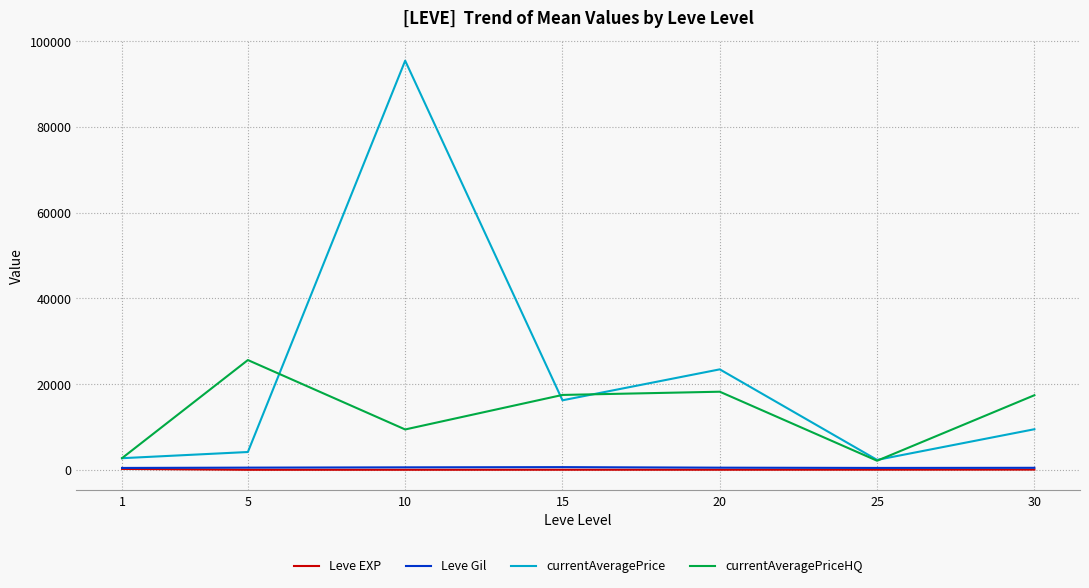

What are all the series names shown in the legend?

Leve EXP, Leve Gil, currentAveragePrice, currentAveragePriceHQ